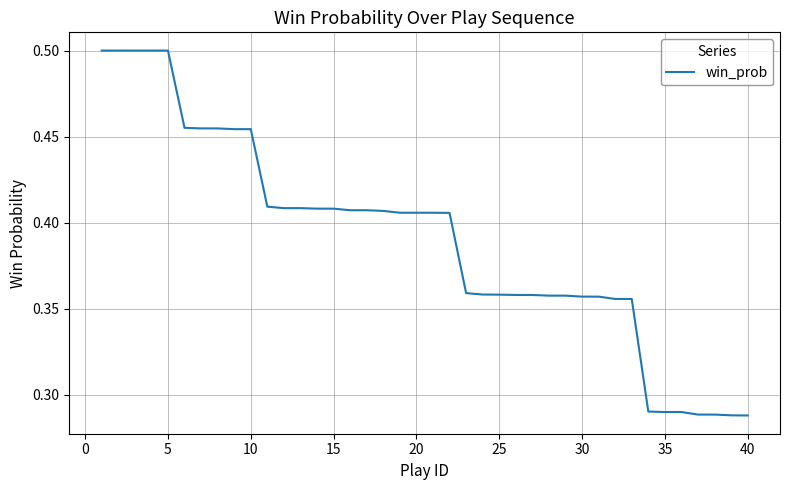

Does the chart have visible grid lines?

Yes